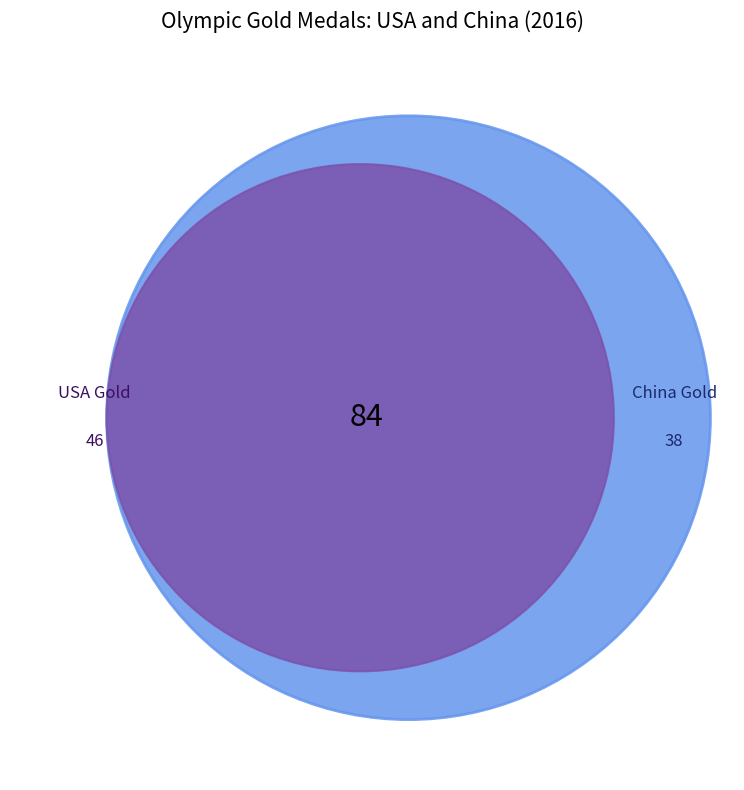

What is the largest slice in the pie chart?

United States (USA)